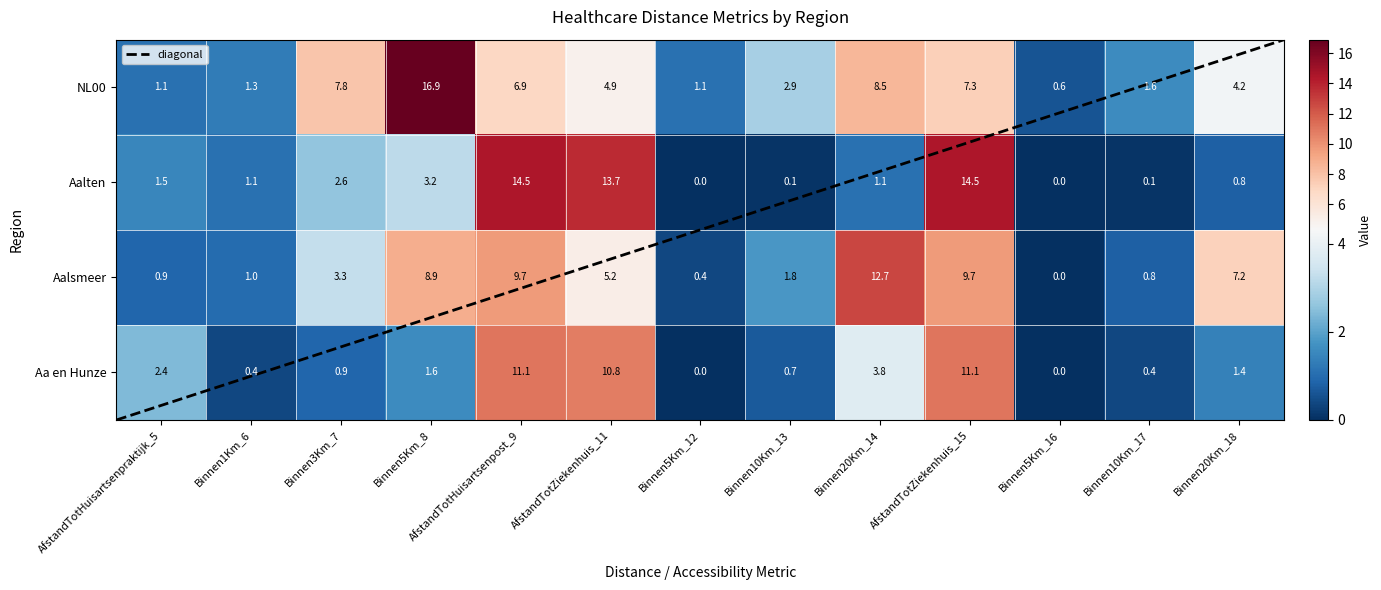

True or false: NL00 has a value of 0.3 at AfstandTotHuisartsenpraktijk_5.

False